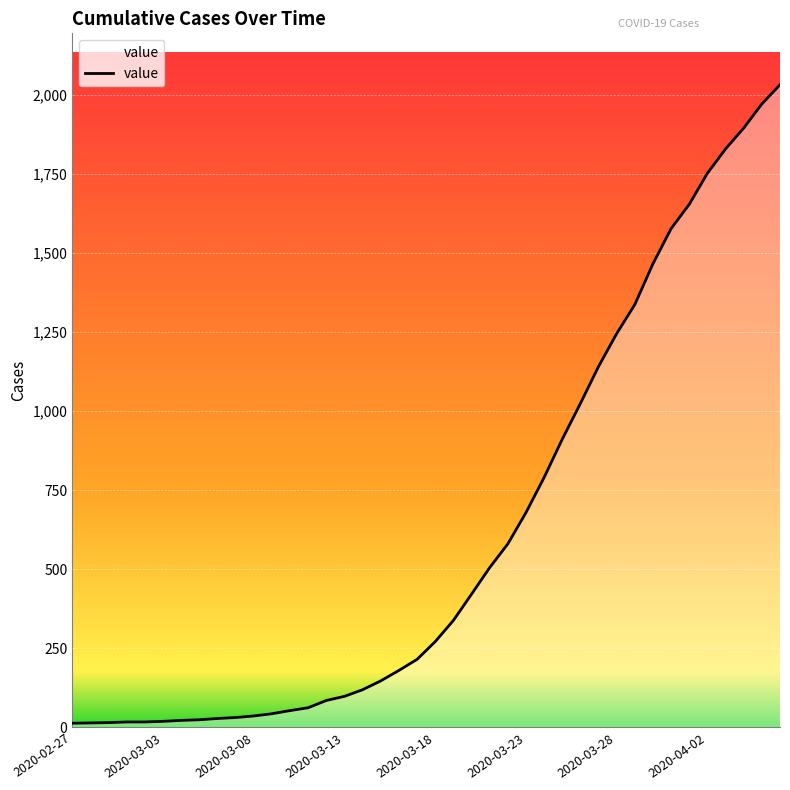

What is the difference between the maximum and minimum values?

2019